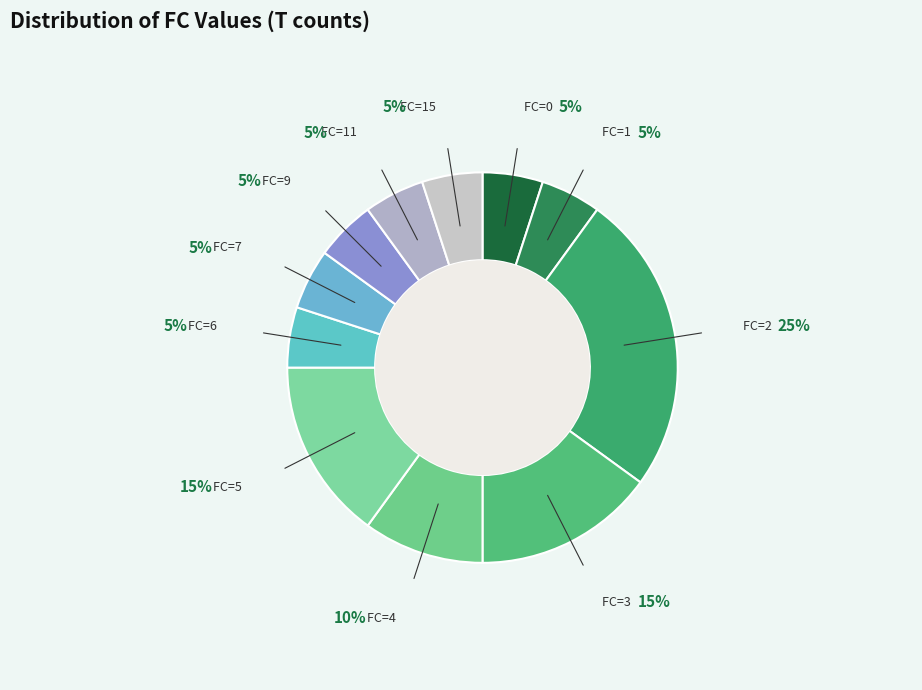

Is the sum of FC=11 and FC=1 greater than half?

No